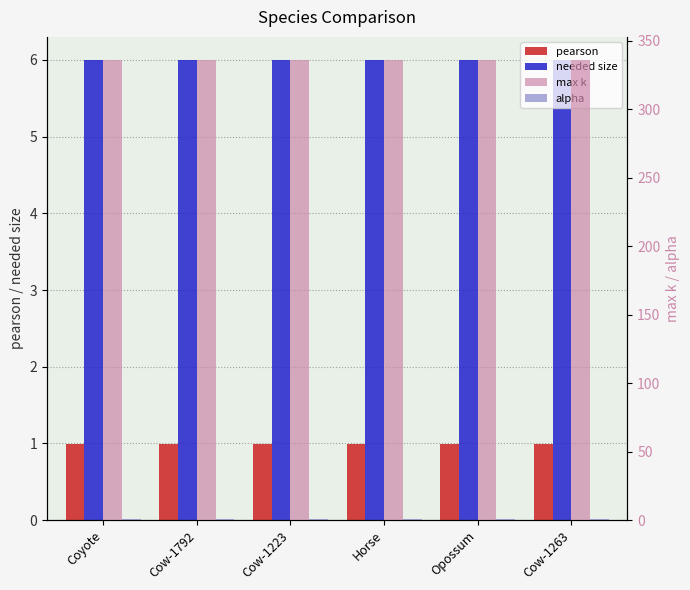

Reading left to right, list all the values displayed in this chart.

pearson: Coyote=1.0	Cow-1792=1.0	Cow-1223=1.0	Horse=1.0	Opossum=1.0	Cow-1263=1.0
needed size: Coyote=6.0	Cow-1792=6.0	Cow-1223=6.0	Horse=6.0	Opossum=6.0	Cow-1263=6.0
max k: Coyote=336.0	Cow-1792=336.0	Cow-1223=336.0	Horse=336.0	Opossum=336.0	Cow-1263=336.0
alpha: Coyote=0.9	Cow-1792=0.9	Cow-1223=0.9	Horse=0.9	Opossum=0.9	Cow-1263=0.9